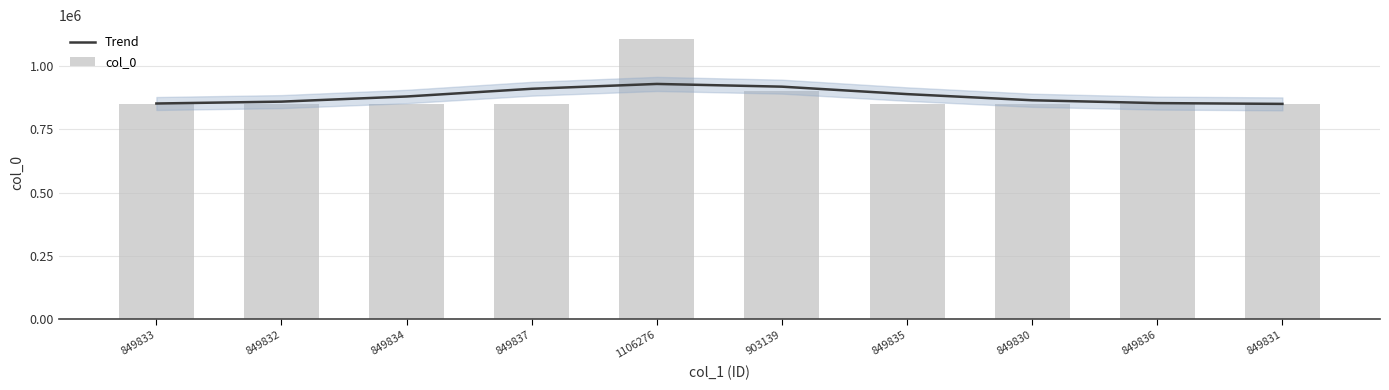

Rank the series by their maximum value, from lowest to highest.

Trend, col_0